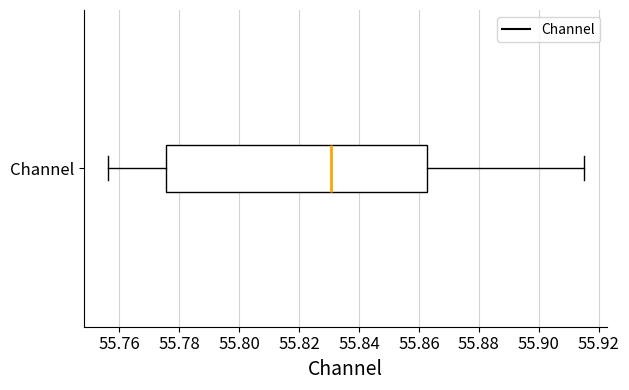

Transcribe this box plot: give where the median line is, the range the box spans, and where the two whiskers end, as read against the x-axis. The values are not printed on the chart, so give them approximately, as read against the axis.

median 55.830, box 55.776 to 55.862, whiskers 55.756 to 55.914